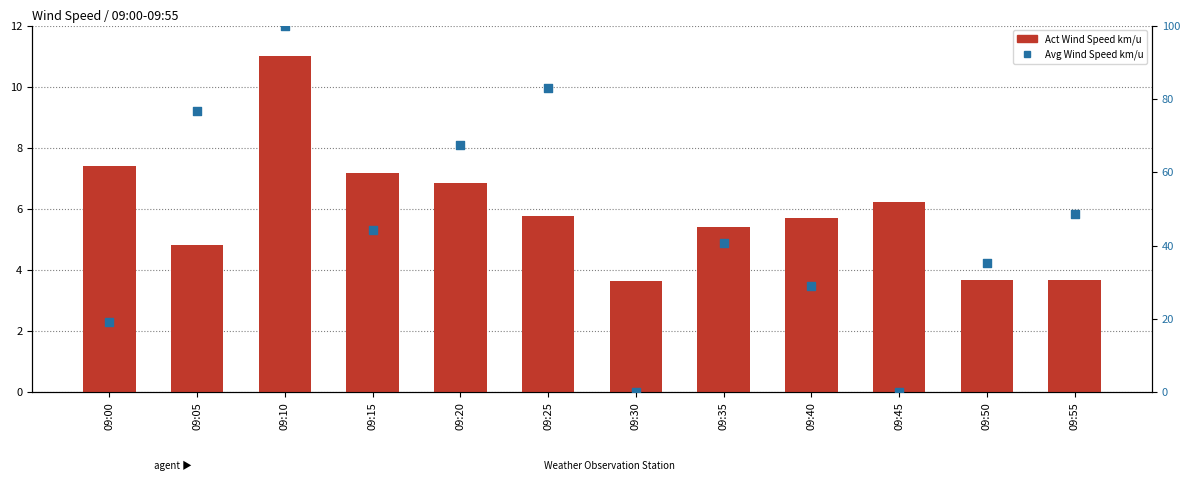

What are all the series names shown in the legend?

Act Wind Speed km/u, Avg Wind Speed km/u